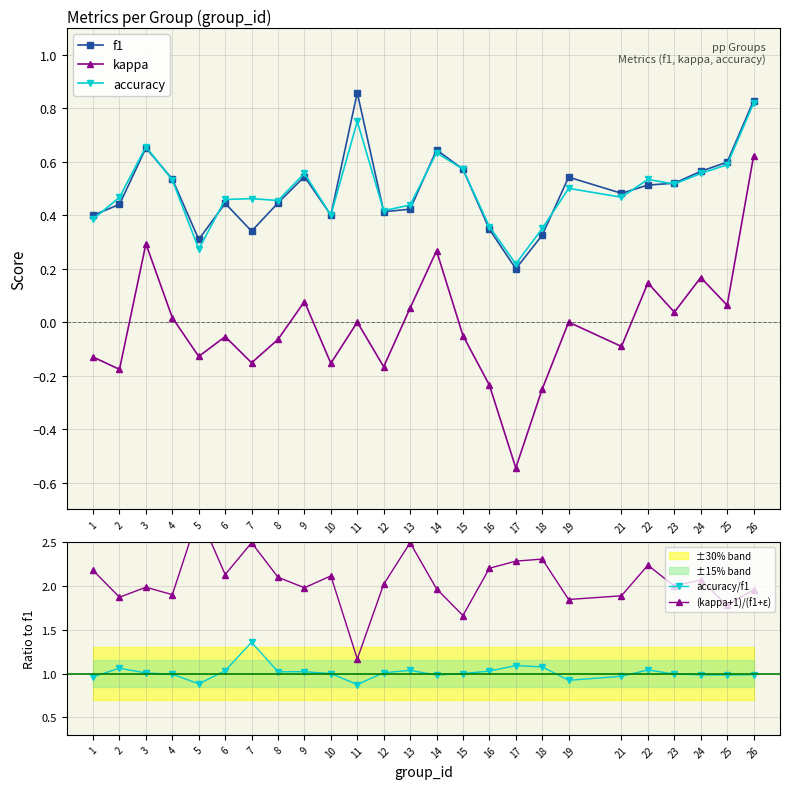

How many positive values does the kappa series have?

10